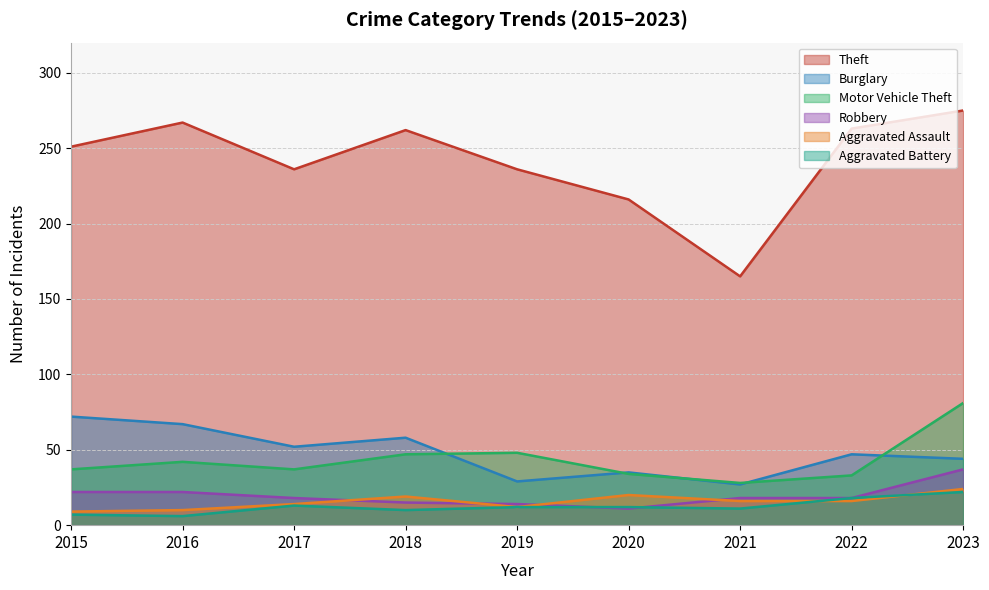

Is it true that Motor Vehicle Theft equals 11 at 2017?

False